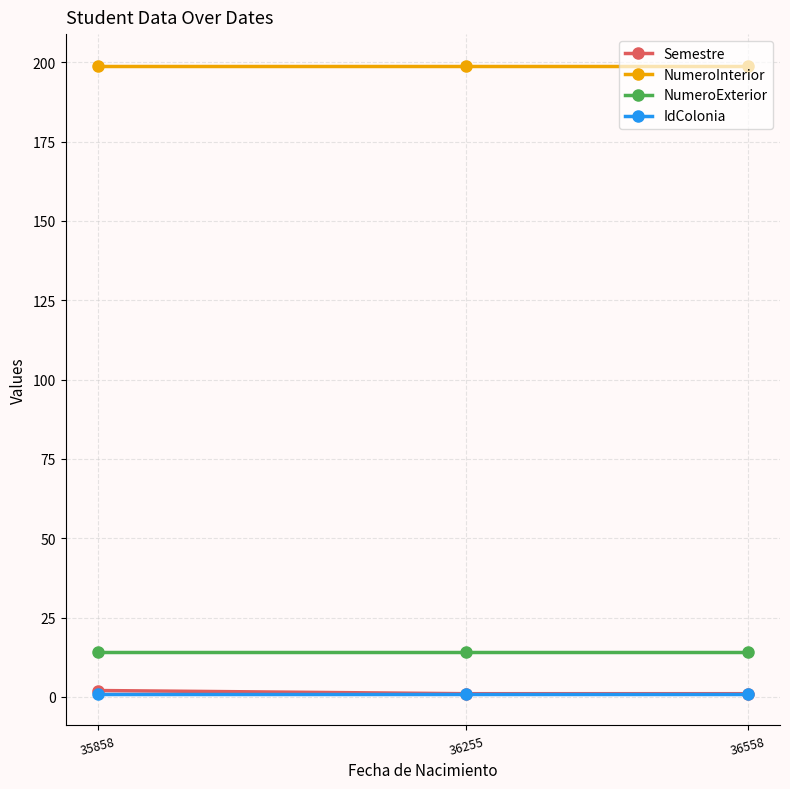

Which series has the largest total across all categories?

NumeroInterior